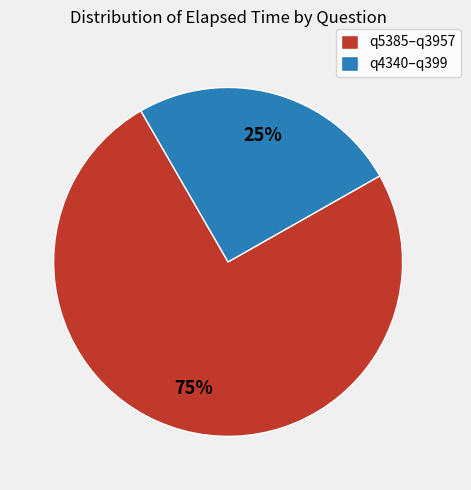

What percentage is the q5385–q3957 slice, to the nearest percent?

75%